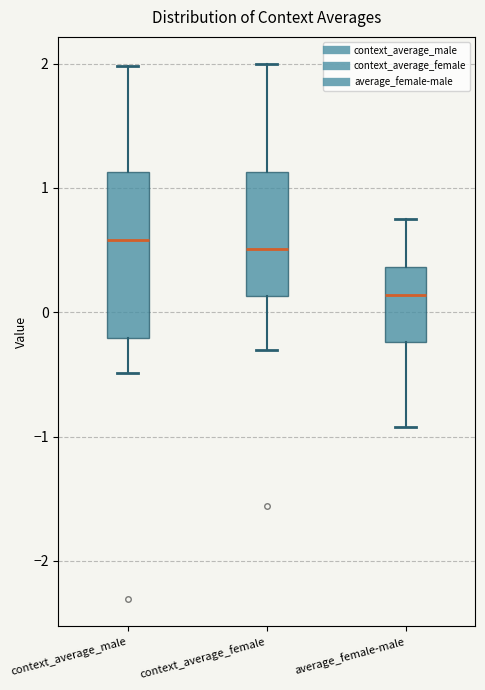

Reading left to right, transcribe this box plot: for each box, give where its median line is, the range the box spans, and where its two whiskers end, as read against the y-axis. The values are not printed on the chart, so give them approximately, as read against the axis.

context_average_male: median 0.6, box -0.2 to 1.1, whiskers -0.5 to 2.0
context_average_female: median 0.5, box 0.1 to 1.1, whiskers -0.3 to 2.0
average_female-male: median 0.1, box -0.2 to 0.4, whiskers -0.9 to 0.8